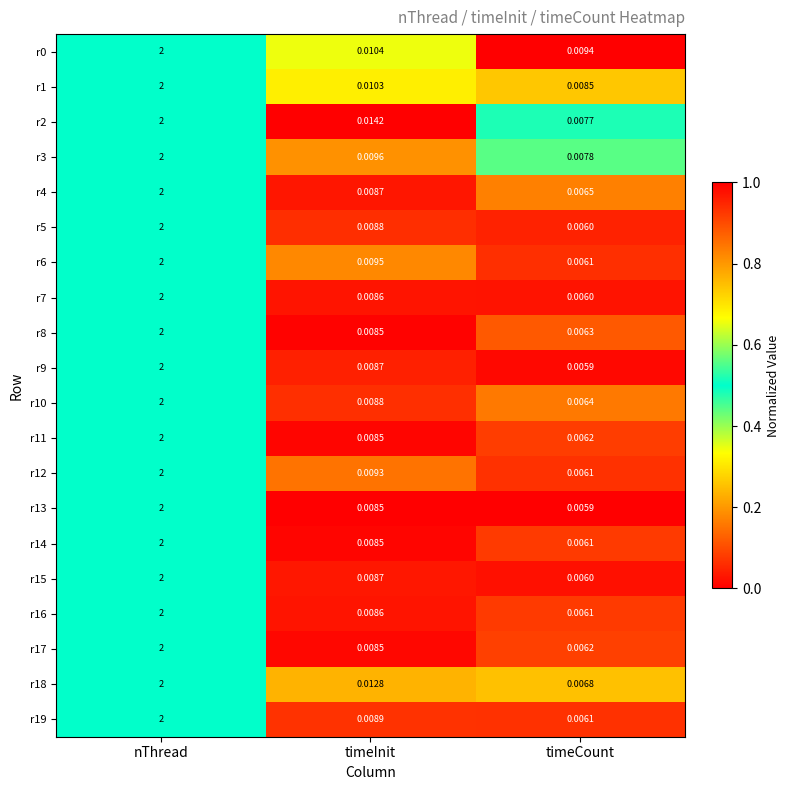

Which category has the highest value in the r17 series?

nThread